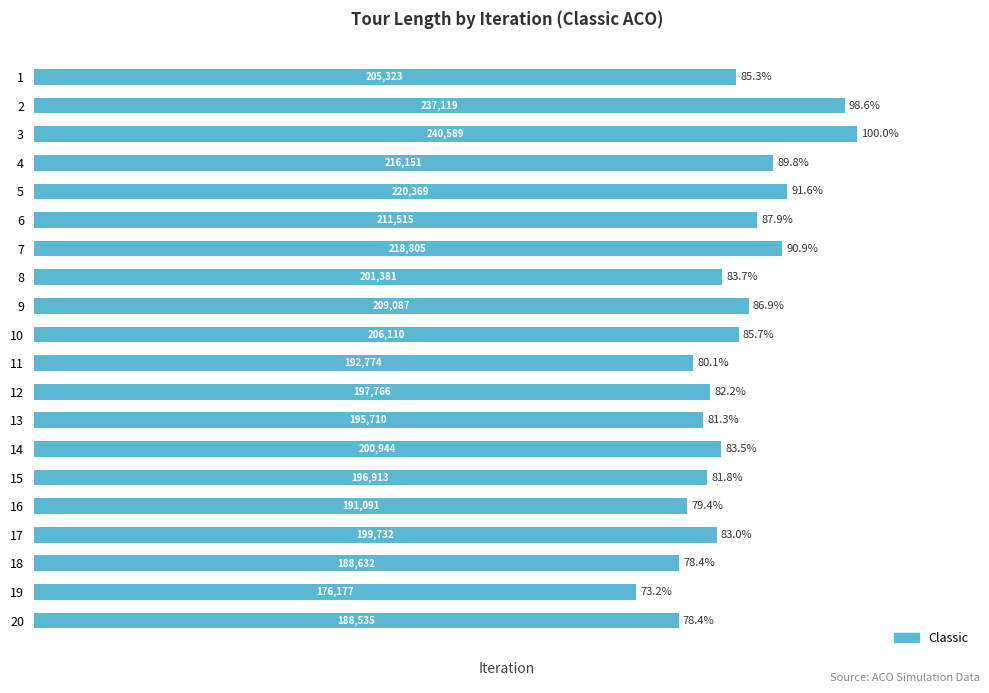

Is it true that the value at 18 is 78.4?

True